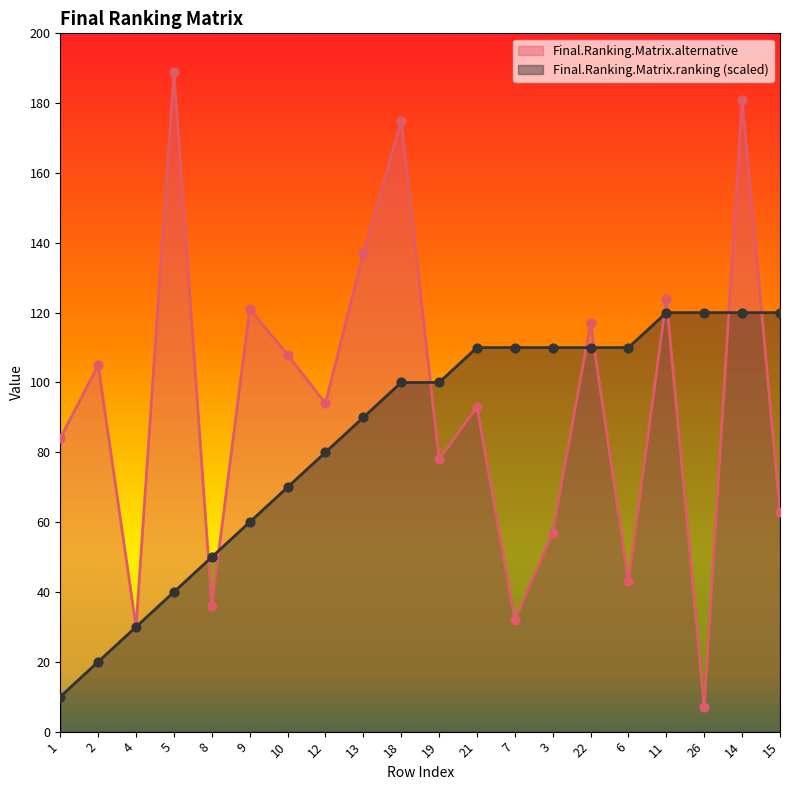

Which series contains the lowest Y value?

Final.Ranking.Matrix.alternative